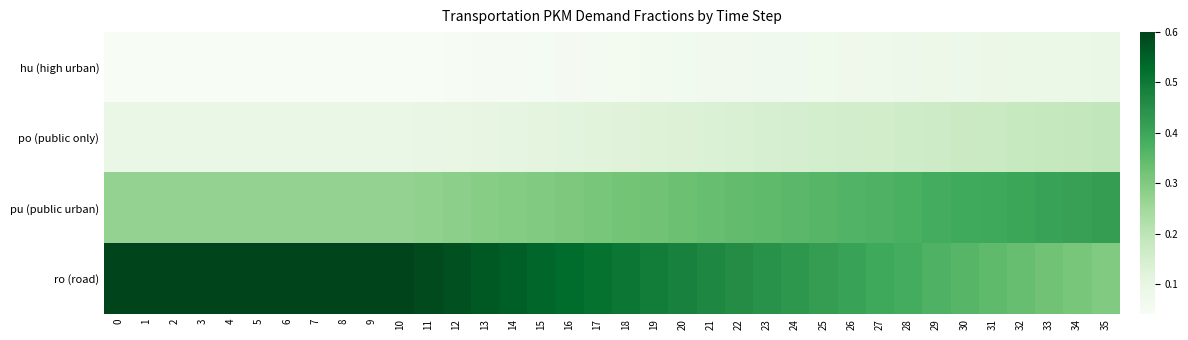

Reading left to right, transcribe all the data shown in this chart.

hu (high urban): 0=0.0	1=0.0	2=0.0	3=0.0	4=0.0	5=0.0	6=0.0	7=0.0	8=0.0	9=0.0	10=0.0	11=0.0	12=0.0	13=0.0	14=0.0	15=0.1	16=0.1	17=0.1	18=0.1	19=0.1	20=0.1	21=0.1	22=0.1	23=0.1	24=0.1	25=0.1	26=0.1	27=0.1	28=0.1	29=0.1	30=0.1	31=0.1	32=0.1	33=0.1	34=0.1	35=0.1
po (public only): 0=0.1	1=0.1	2=0.1	3=0.1	4=0.1	5=0.1	6=0.1	7=0.1	8=0.1	9=0.1	10=0.1	11=0.1	12=0.1	13=0.1	14=0.1	15=0.1	16=0.1	17=0.1	18=0.1	19=0.1	20=0.1	21=0.1	22=0.1	23=0.1	24=0.1	25=0.1	26=0.2	27=0.2	28=0.2	29=0.2	30=0.2	31=0.2	32=0.2	33=0.2	34=0.2	35=0.2
pu (public urban): 0=0.3	1=0.3	2=0.3	3=0.3	4=0.3	5=0.3	6=0.3	7=0.3	8=0.3	9=0.3	10=0.3	11=0.3	12=0.3	13=0.3	14=0.3	15=0.3	16=0.3	17=0.3	18=0.3	19=0.3	20=0.3	21=0.3	22=0.3	23=0.3	24=0.4	25=0.4	26=0.4	27=0.4	28=0.4	29=0.4	30=0.4	31=0.4	32=0.4	33=0.4	34=0.4	35=0.4
ro (road): 0=0.6	1=0.6	2=0.6	3=0.6	4=0.6	5=0.6	6=0.6	7=0.6	8=0.6	9=0.6	10=0.6	11=0.6	12=0.6	13=0.6	14=0.6	15=0.5	16=0.5	17=0.5	18=0.5	19=0.5	20=0.5	21=0.5	22=0.5	23=0.4	24=0.4	25=0.4	26=0.4	27=0.4	28=0.4	29=0.4	30=0.4	31=0.3	32=0.3	33=0.3	34=0.3	35=0.3